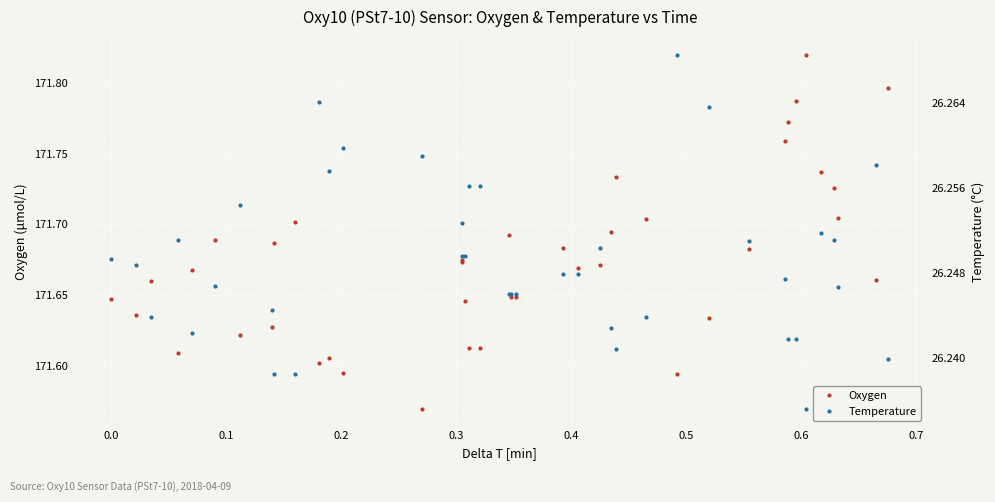

True or false: Temperature has a value of 18.3 at 28.

False